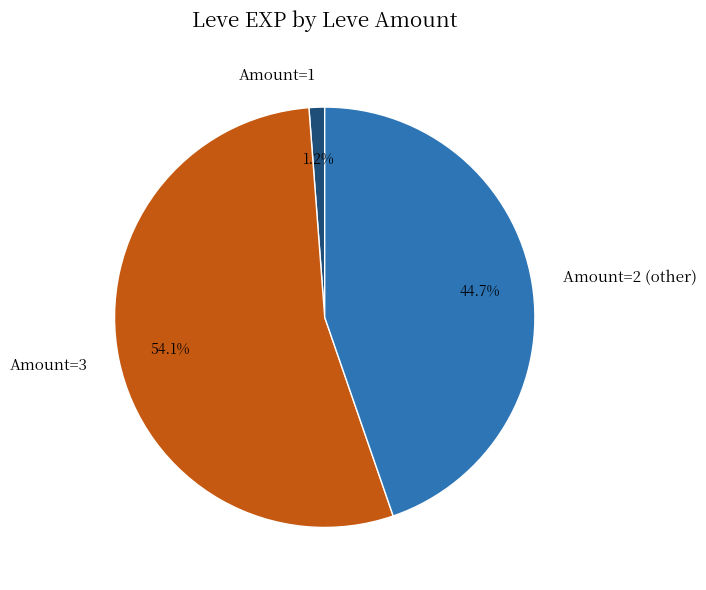

What is the smallest slice in the pie chart?

Amount=1